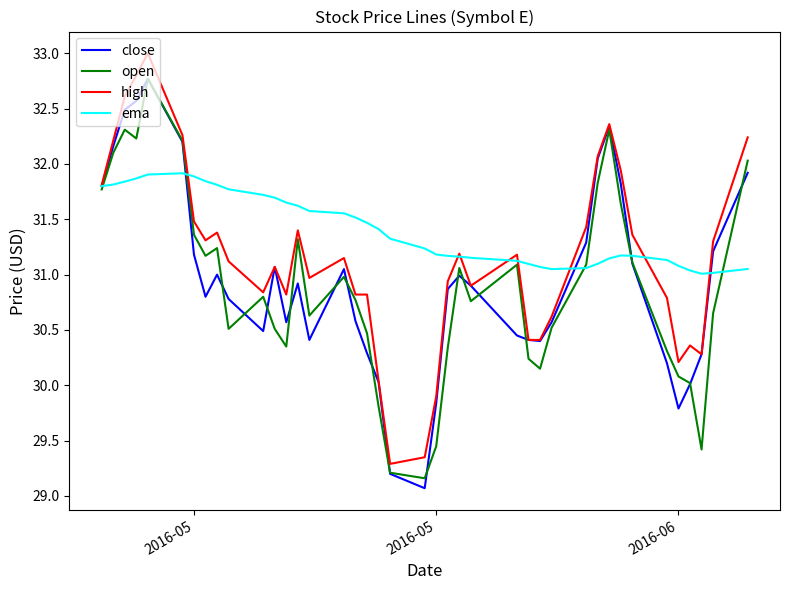

Which series has the largest total across all categories?

ema